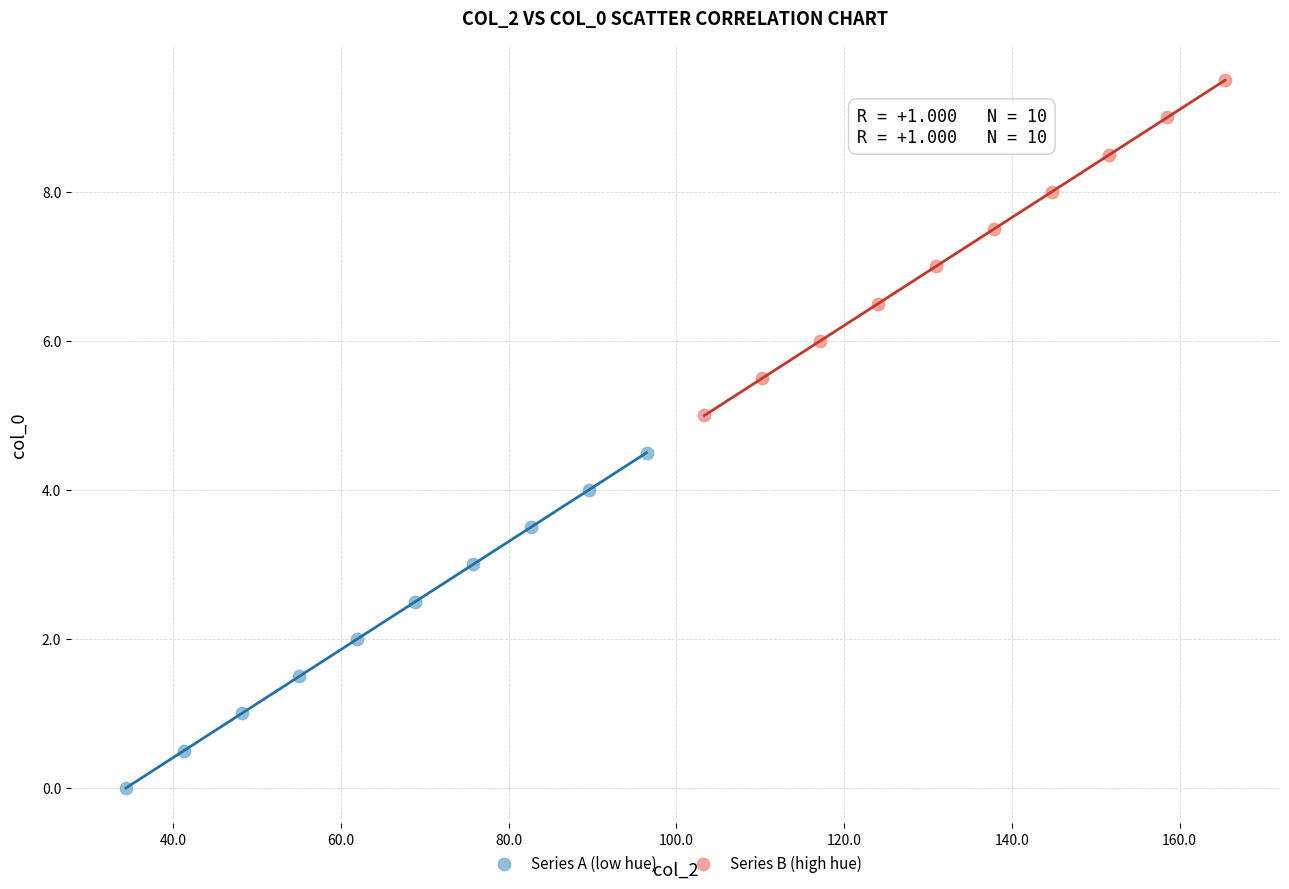

What are all the series names shown in the legend?

Series A (low hue), Series B (high hue)